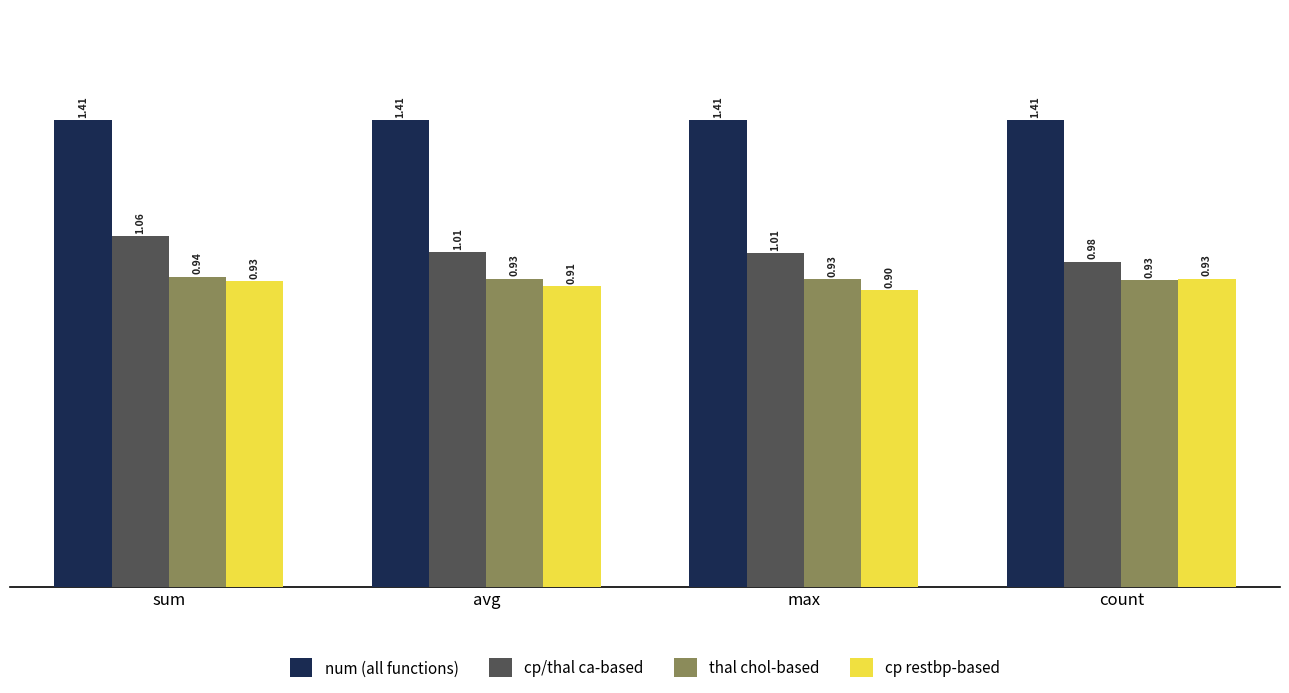

What is the average value of the thal chol-based series?

0.9